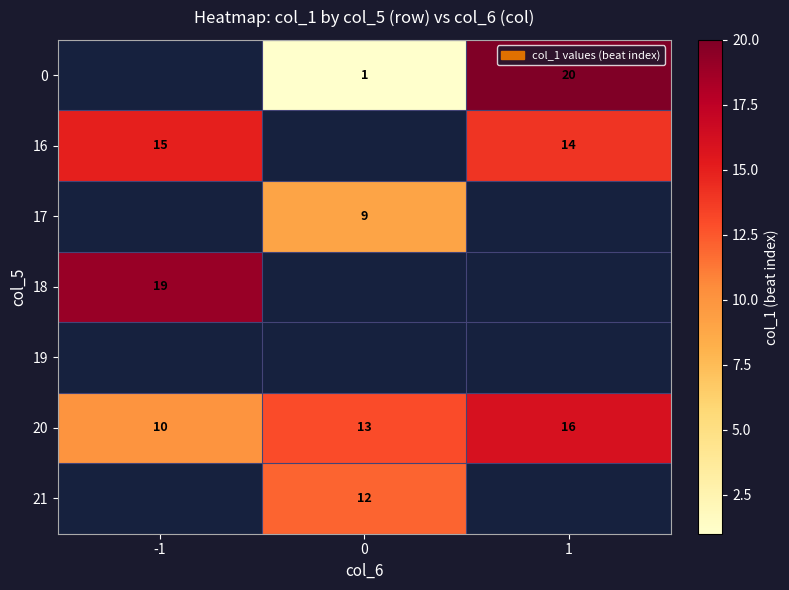

Count the number of data series in this chart.

7